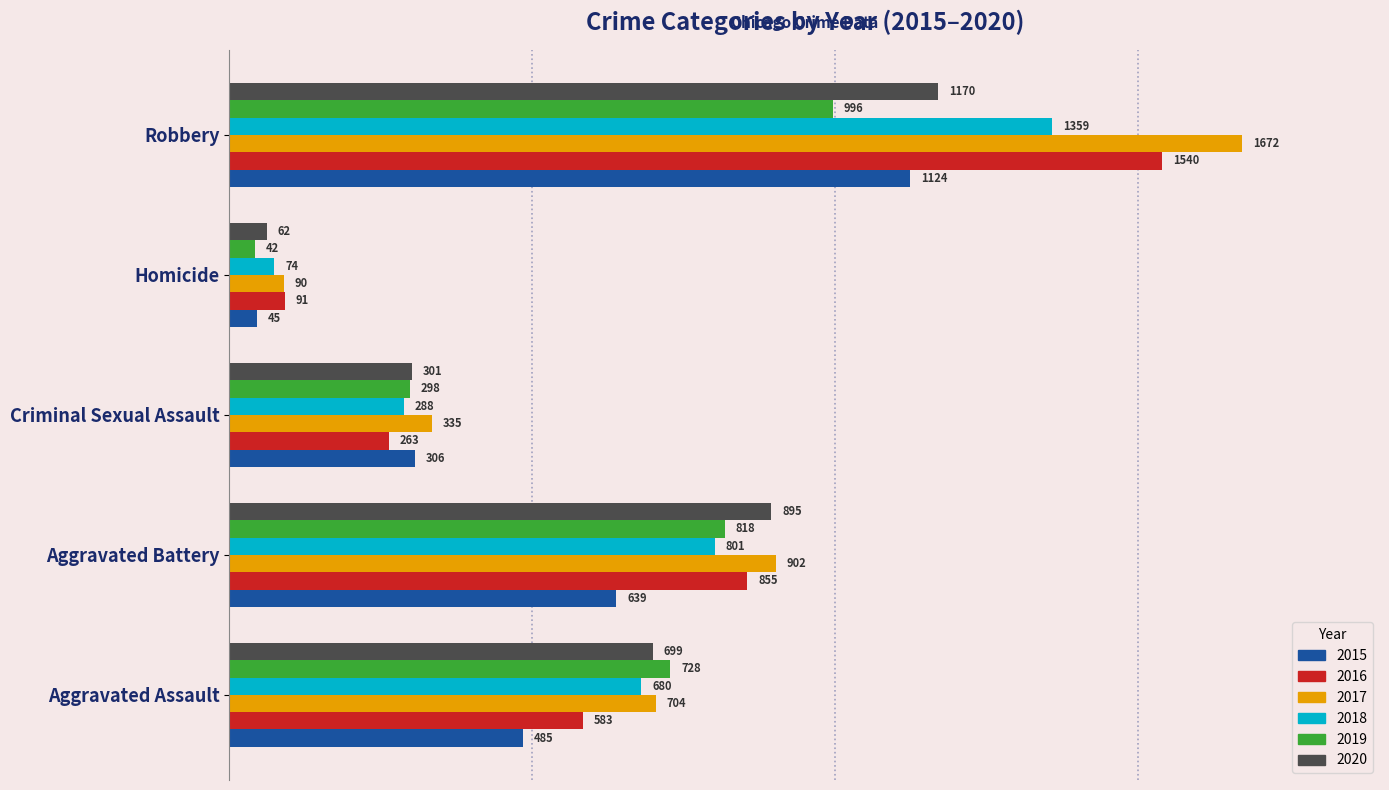

What is the spread (max minus min) of values at Homicide?

49